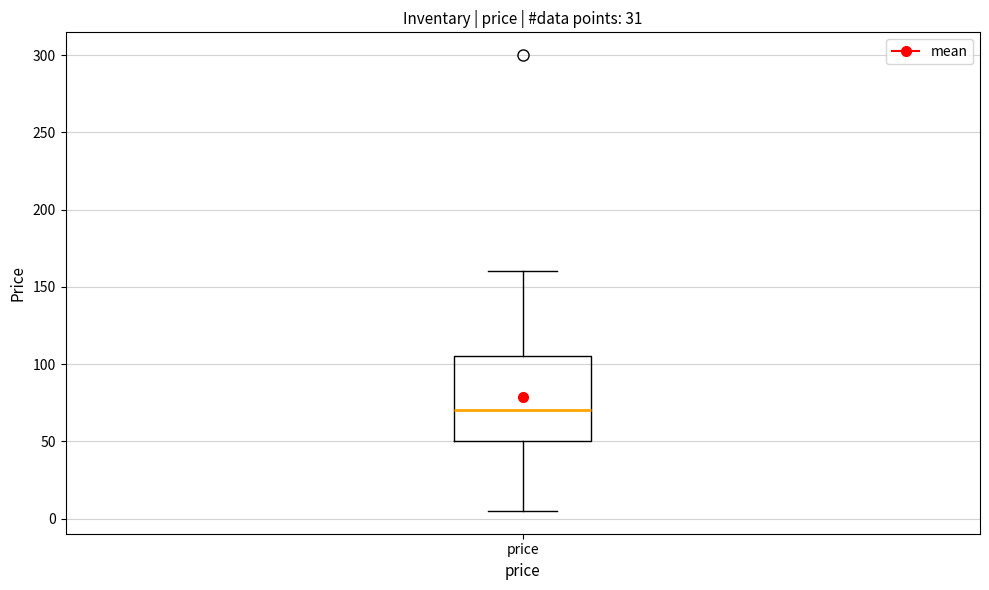

Where does the upper whisker of the box for price end on the y-axis? The values are not printed on the chart, so give them approximately, as read against the axis.

160